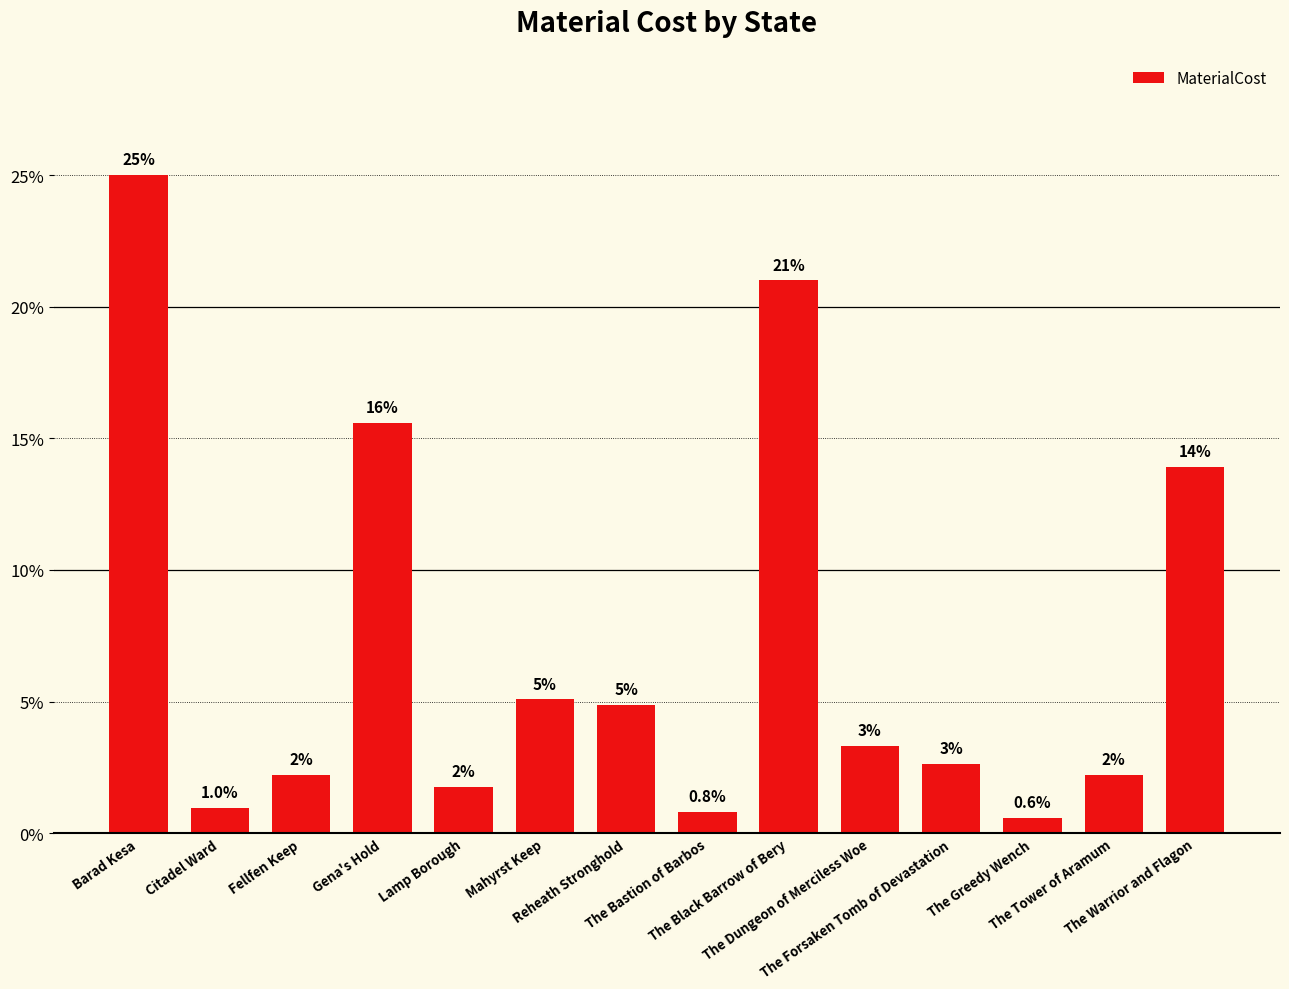

What is the difference between the maximum and minimum values?

24.4